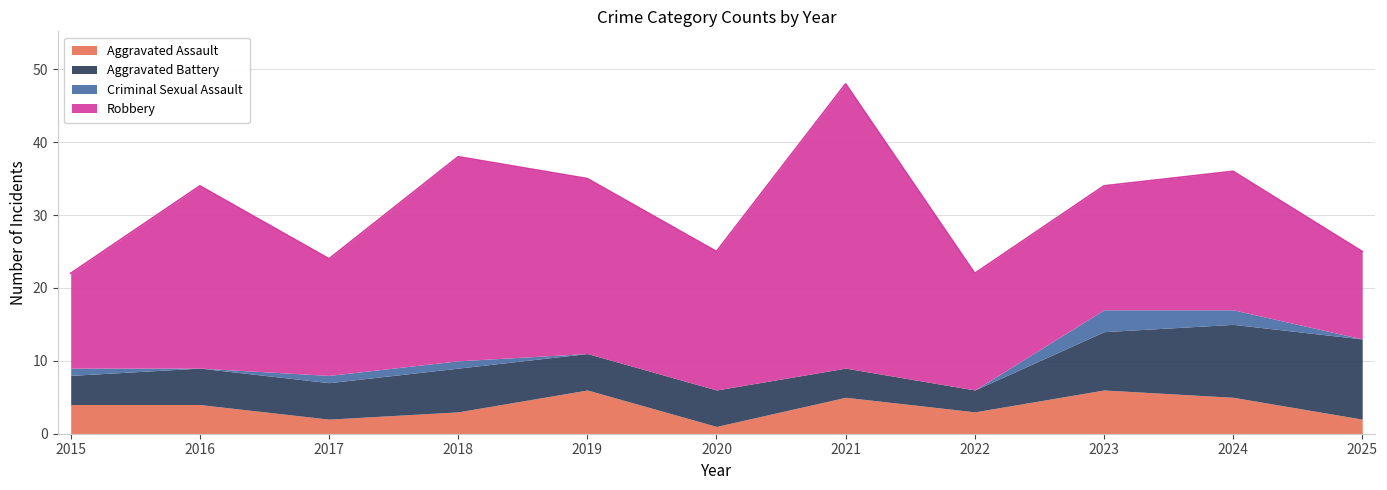

At 2016, list the series in order from largest to smallest.

Robbery, Aggravated Battery, Aggravated Assault, Criminal Sexual Assault